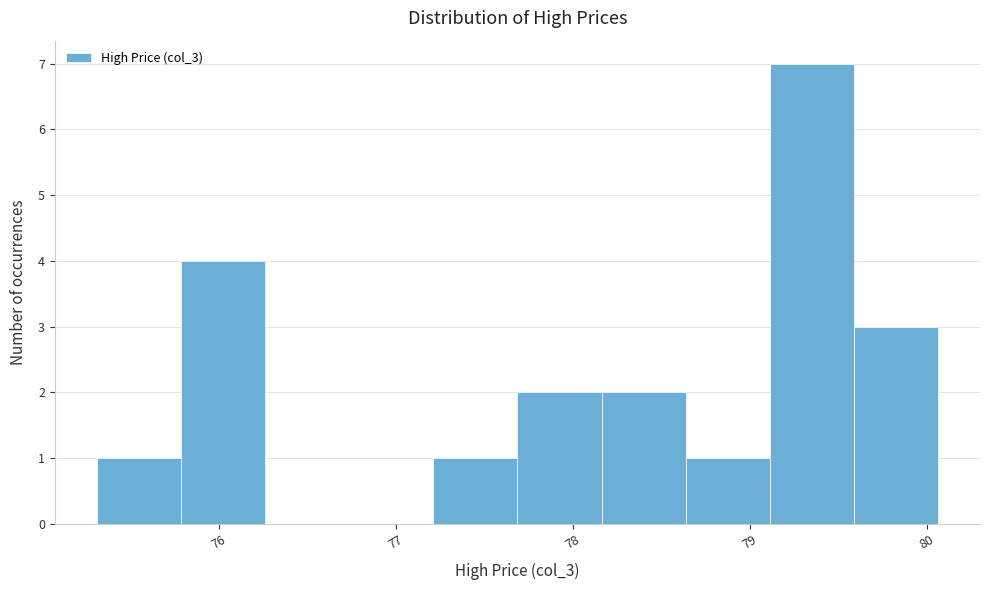

Over which range of the x-axis is the bar tallest?

79.1 to 79.6